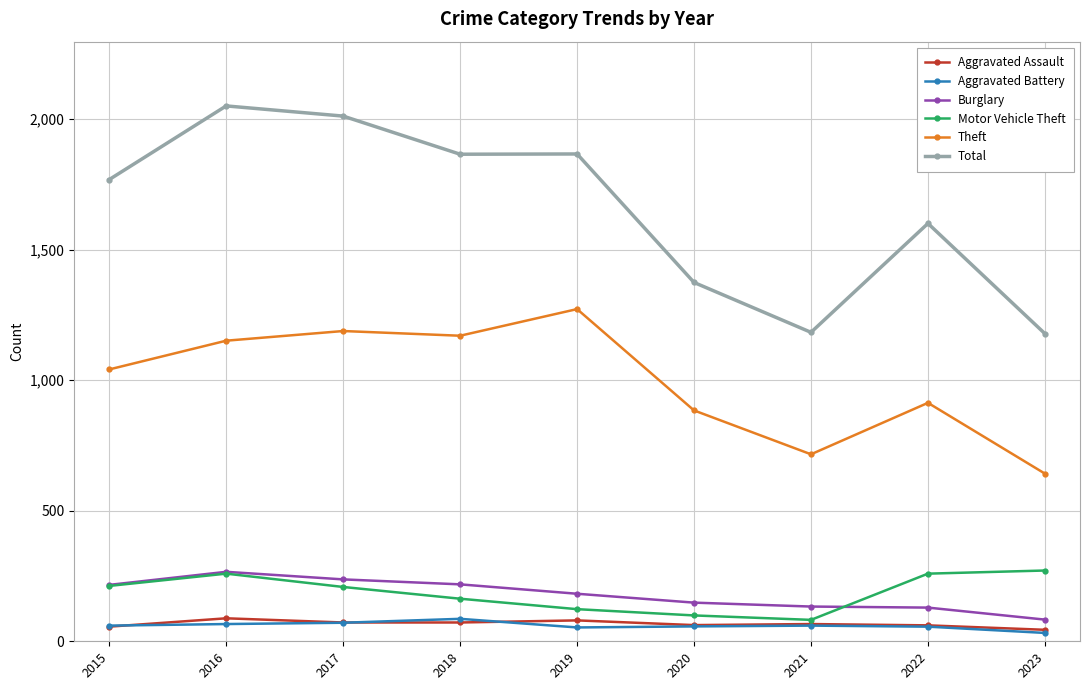

What is the difference between the maximum and minimum values in the Total series?

872